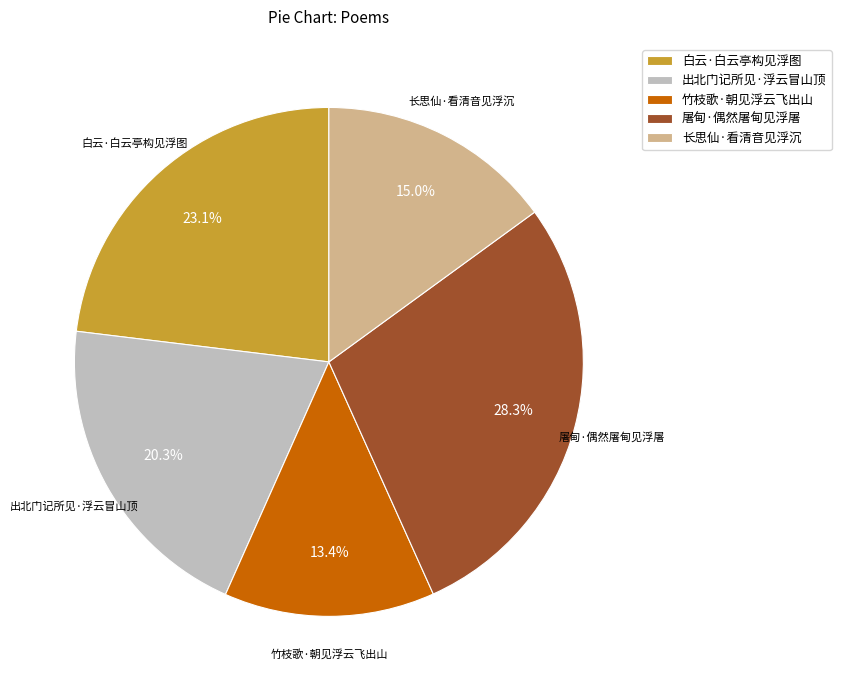

Approximately how many times larger is the value at 白云·白云亭构见浮图 compared to 屠甸·偶然屠甸见浮屠?

0.8